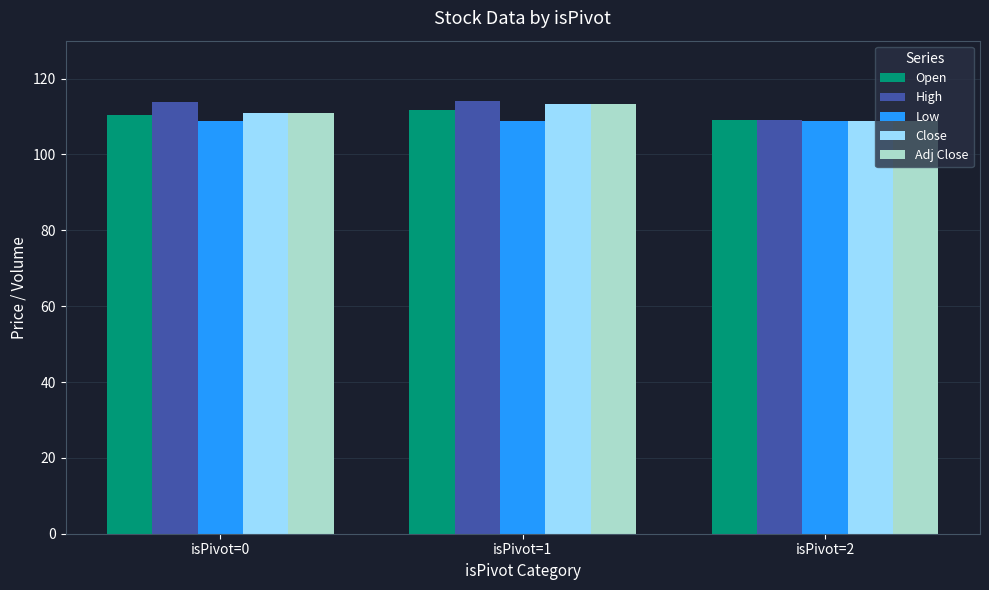

Where does the High series first go above 113?

isPivot=0